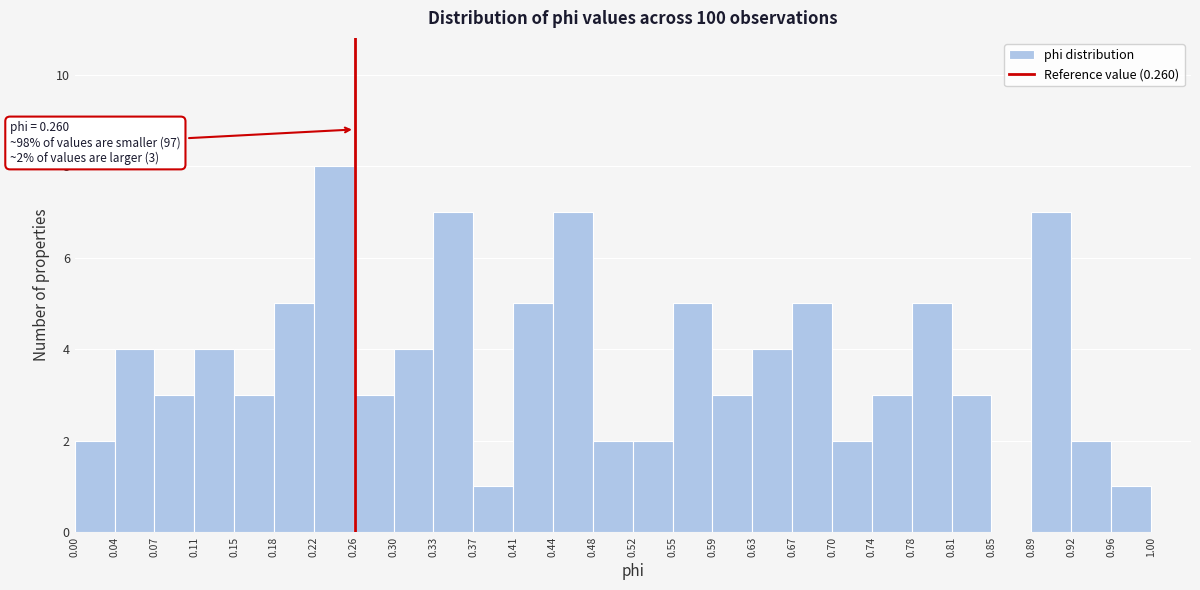

Over which range of the x-axis is the bar tallest?

0.222 to 0.259